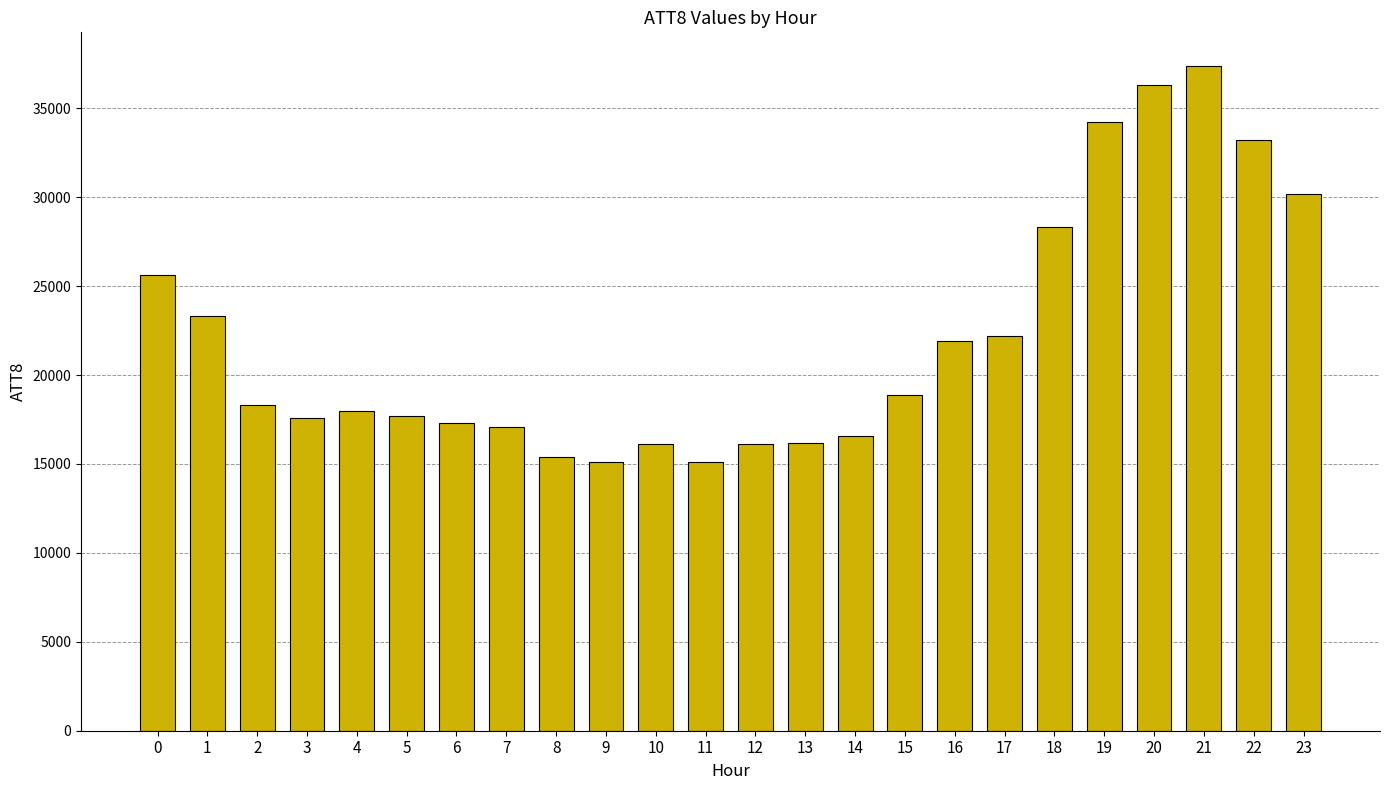

Which category has the highest value across all series?

21